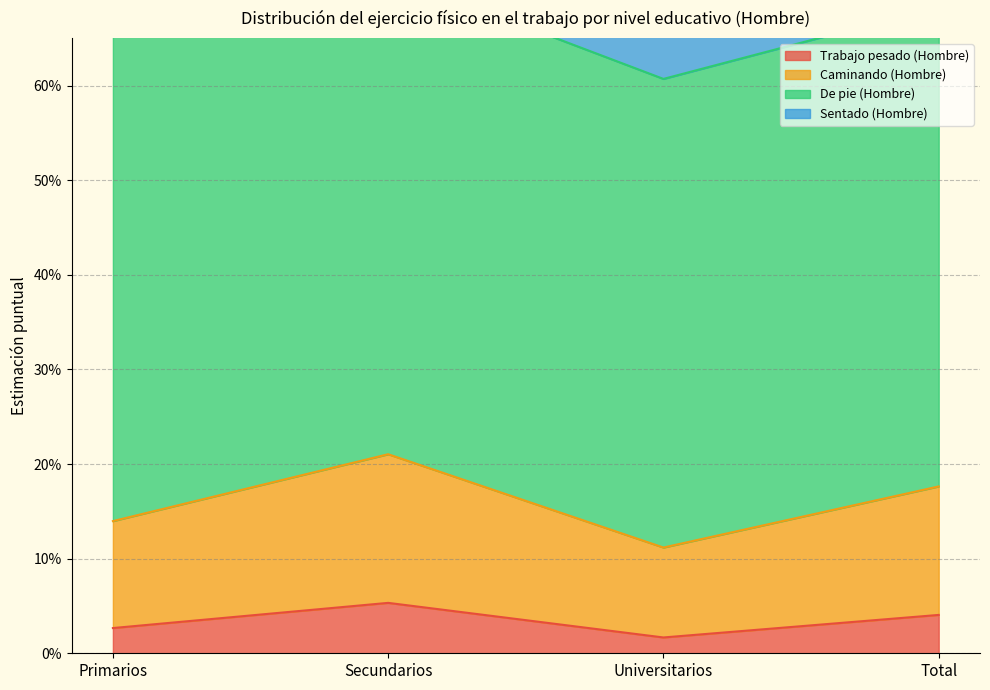

The Sentado (Hombre) series shows 0.9 at Universitarios. True or false?

False